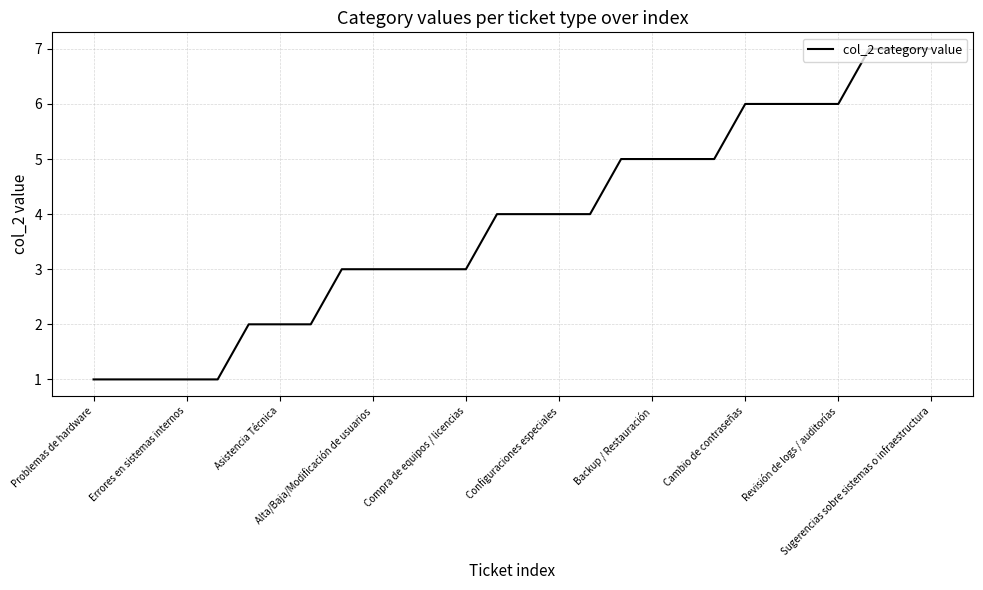

What is the difference between the maximum and minimum values?

6